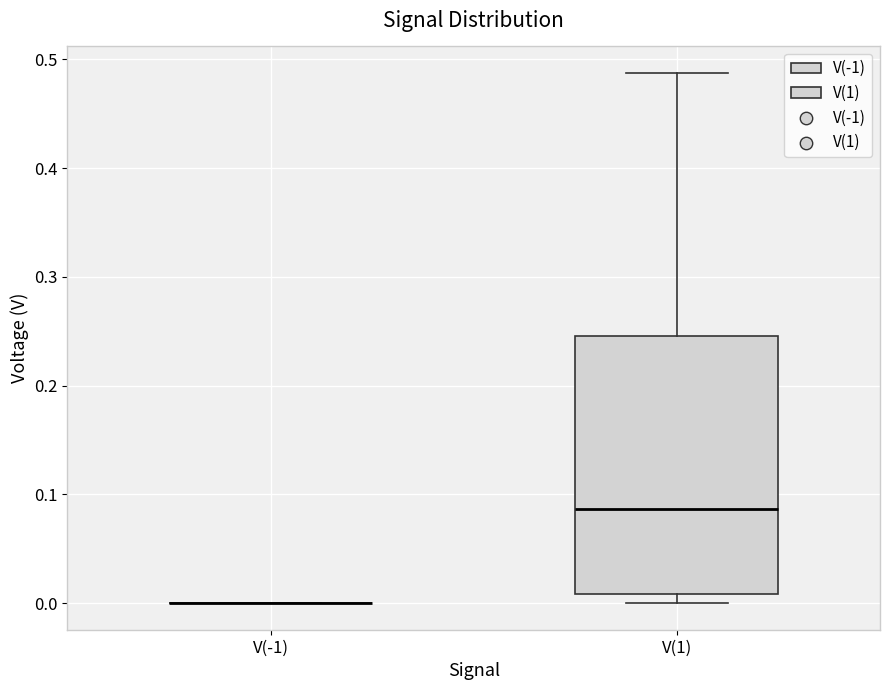

Where is the upper edge of the box for V(1) on the y-axis? The values are not printed on the chart, so give them approximately, as read against the axis.

0.25